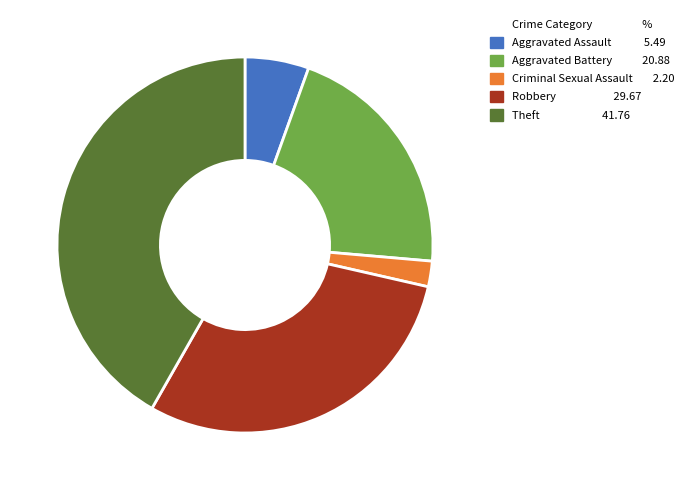

What is the ratio of the value at Robbery 29.67 to the value at Aggravated Battery 20.88?

1.4